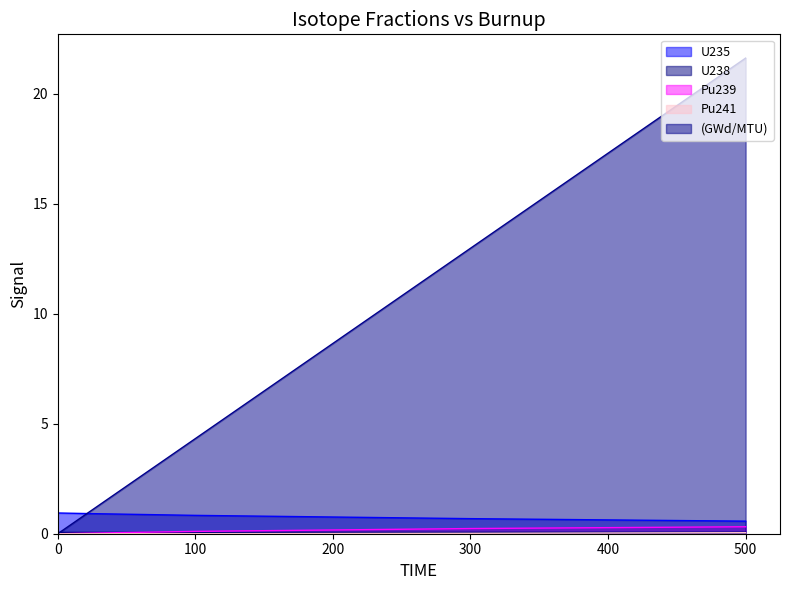

Rank the series by their maximum value, from highest to lowest.

(GWd/MTU), U235, Pu239, U238, Pu241